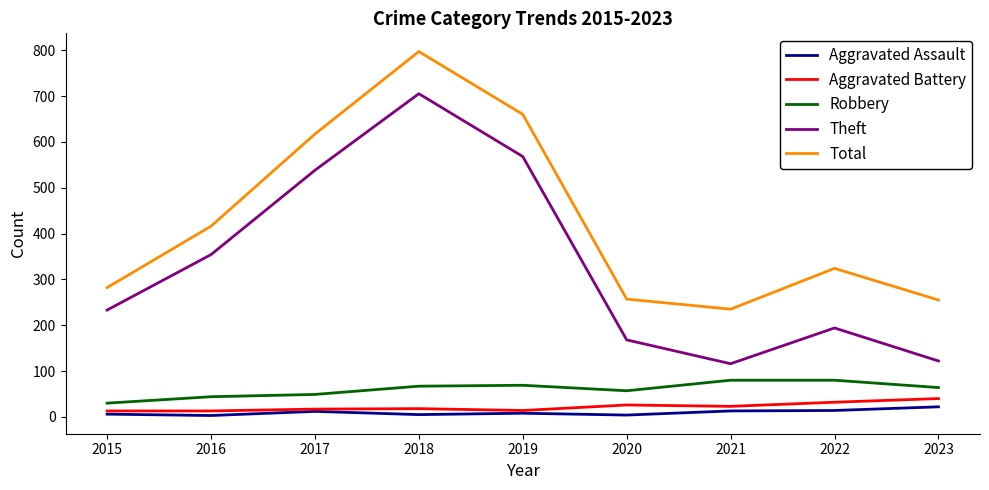

Which series has the largest total across all categories?

Total